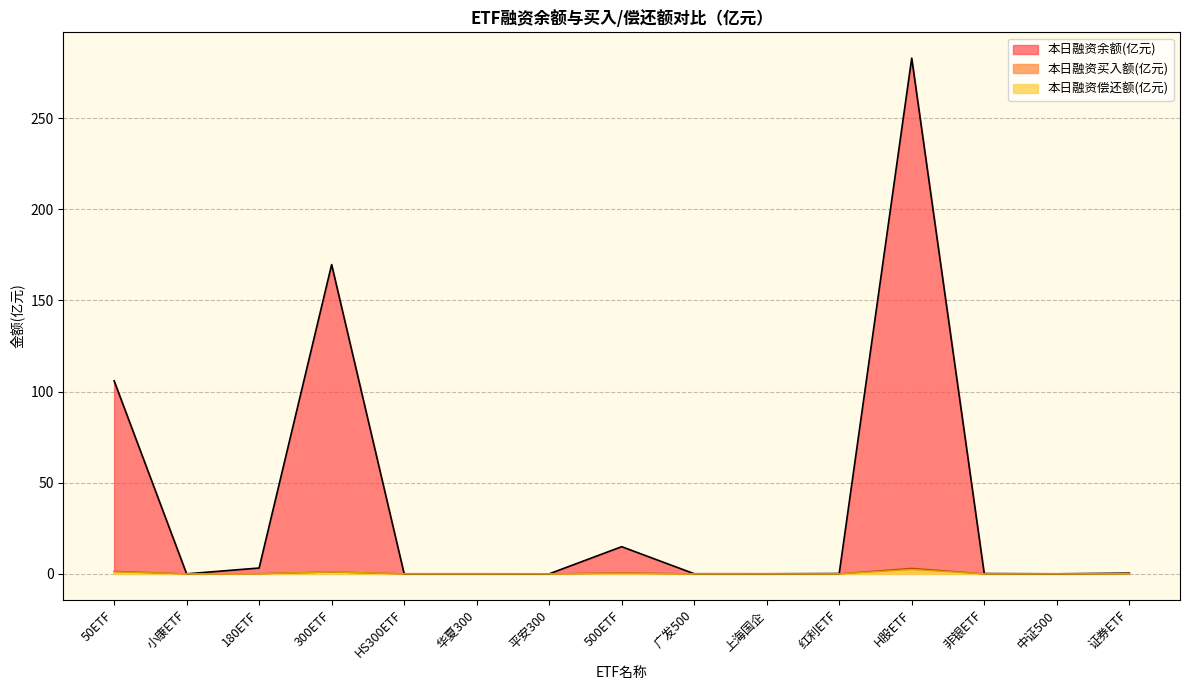

Which category has the lowest value in the 本日融资偿还额(元) series?

广发500